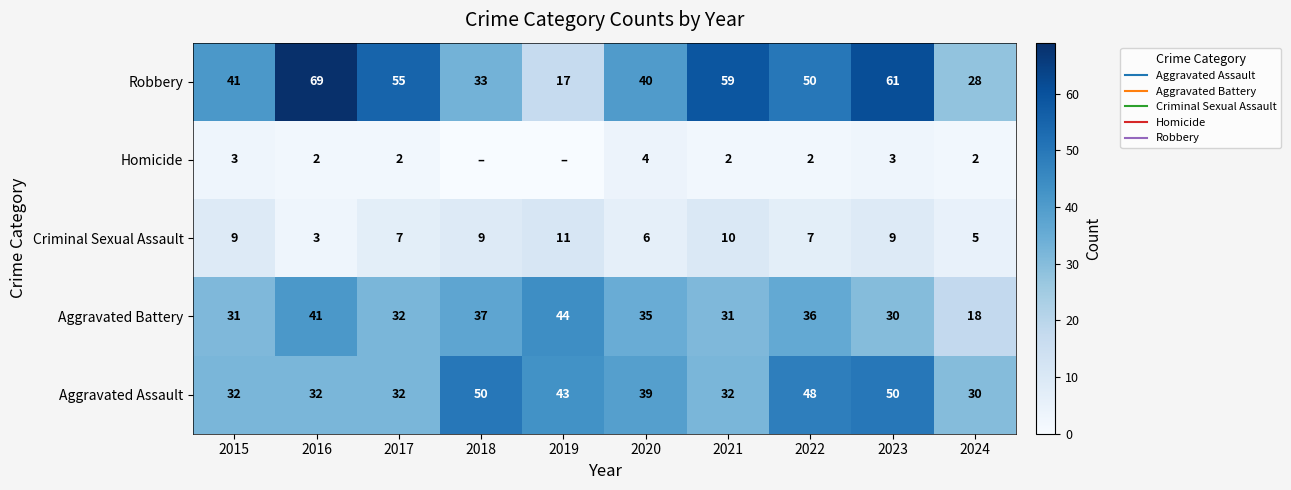

How many values in the Criminal Sexual Assault series are below 9?

5